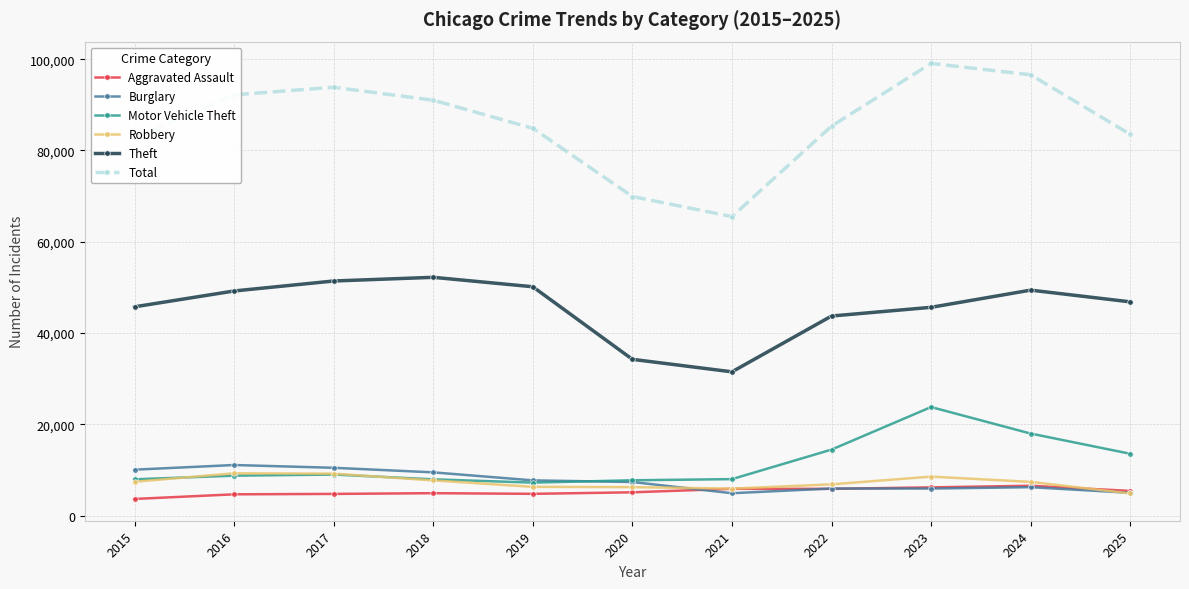

What is the difference between the highest and lowest values at 2015?

79071